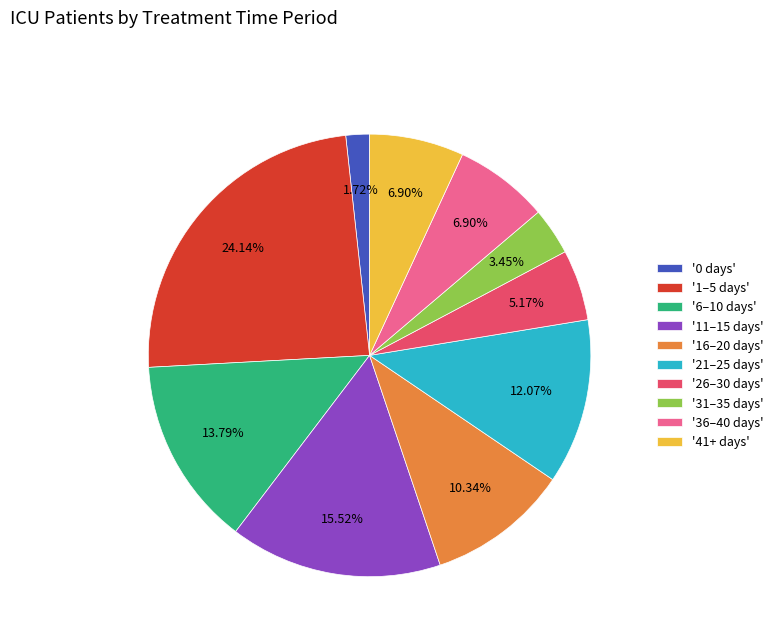

Combined, do '21–25 days' and '41+ days' account for over 50%?

No